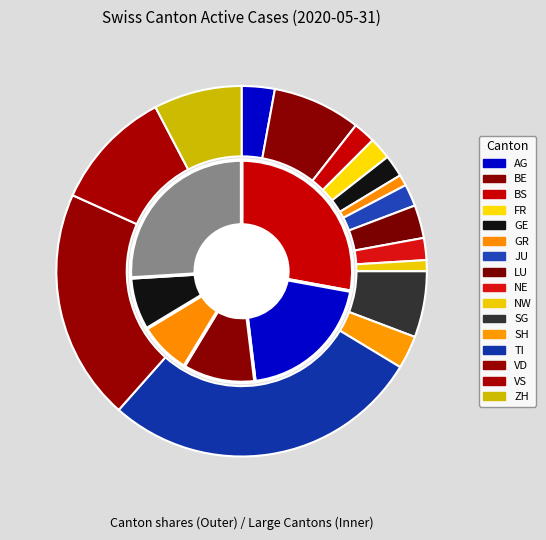

How many slices are in this pie chart?

16